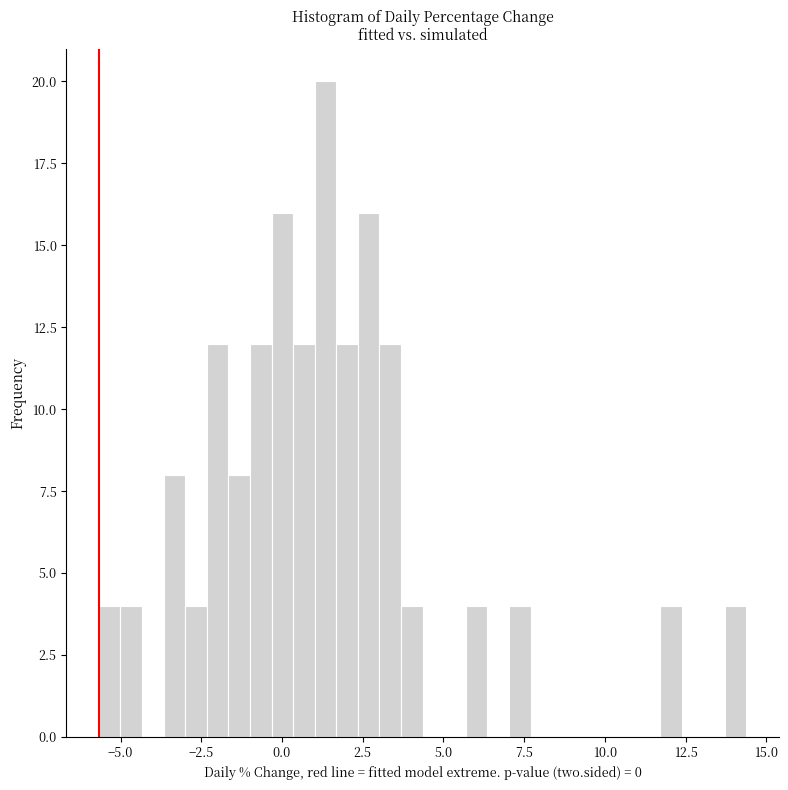

Around what value on the x-axis is the tallest bar? Give the approximate position of its centre, as read against the axis.

1.5